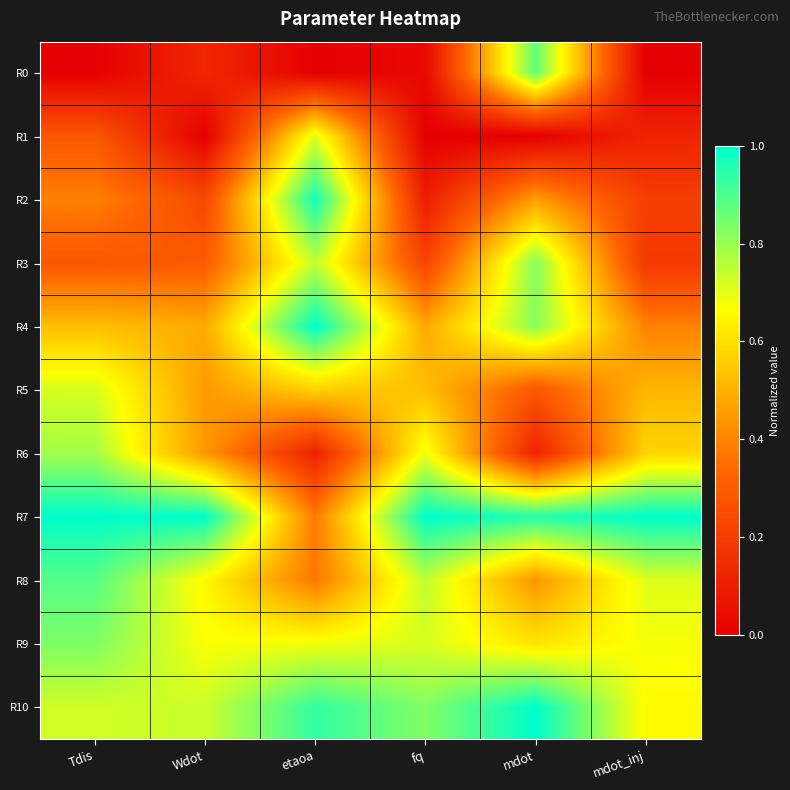

At which category does the chart reach its peak across all series?

etaoa